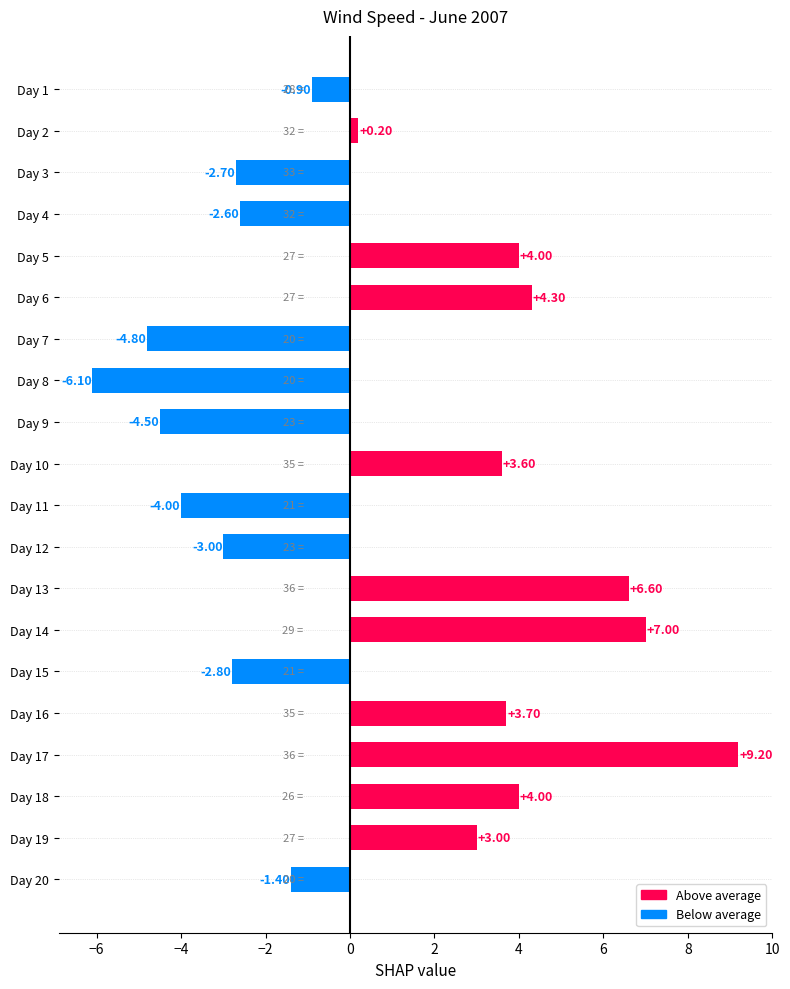

Which category has the lowest value across all series?

Day 8